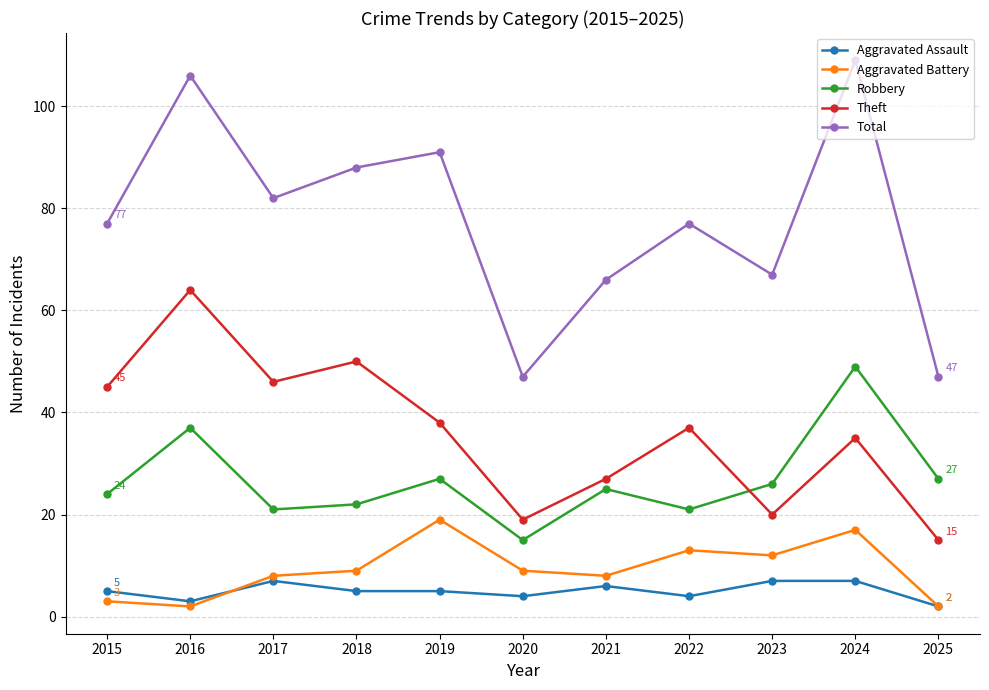

Is the value of Aggravated Battery at 2015 greater than the value of Theft at 2020?

No